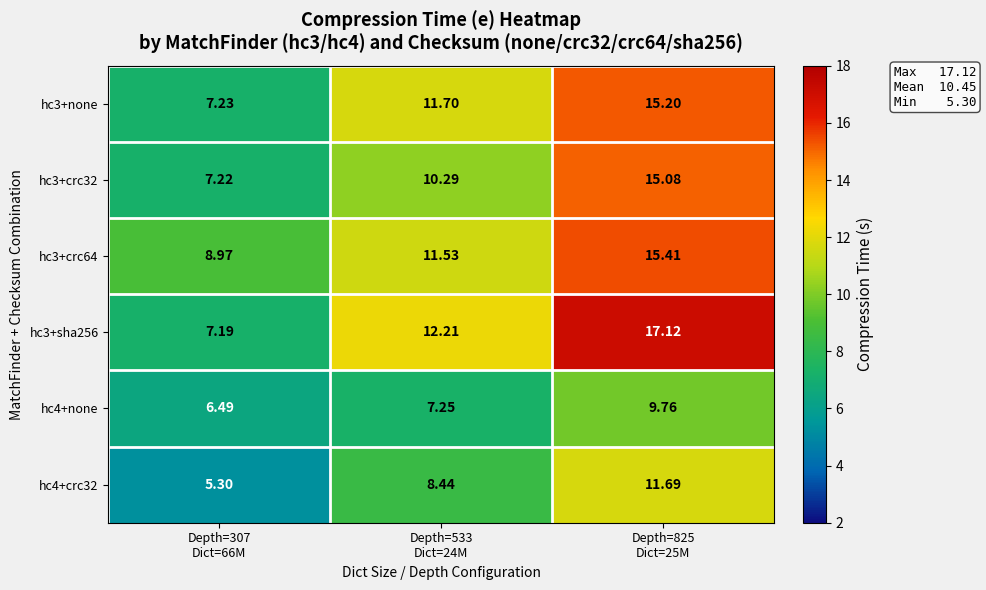

How many values in the hc3+sha256 series exceed 12?

2